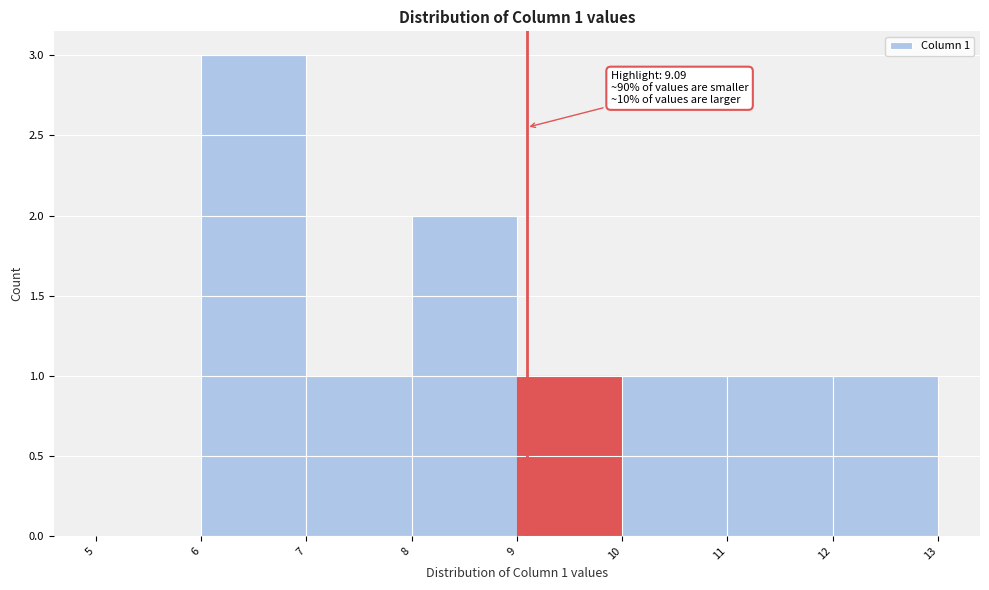

Which range on the x-axis has the tallest bar?

6 to 7